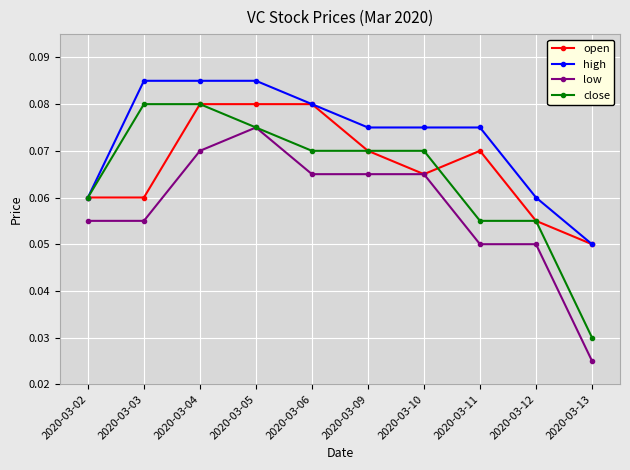

What is the total value across all series at 2020-03-05?

0.3